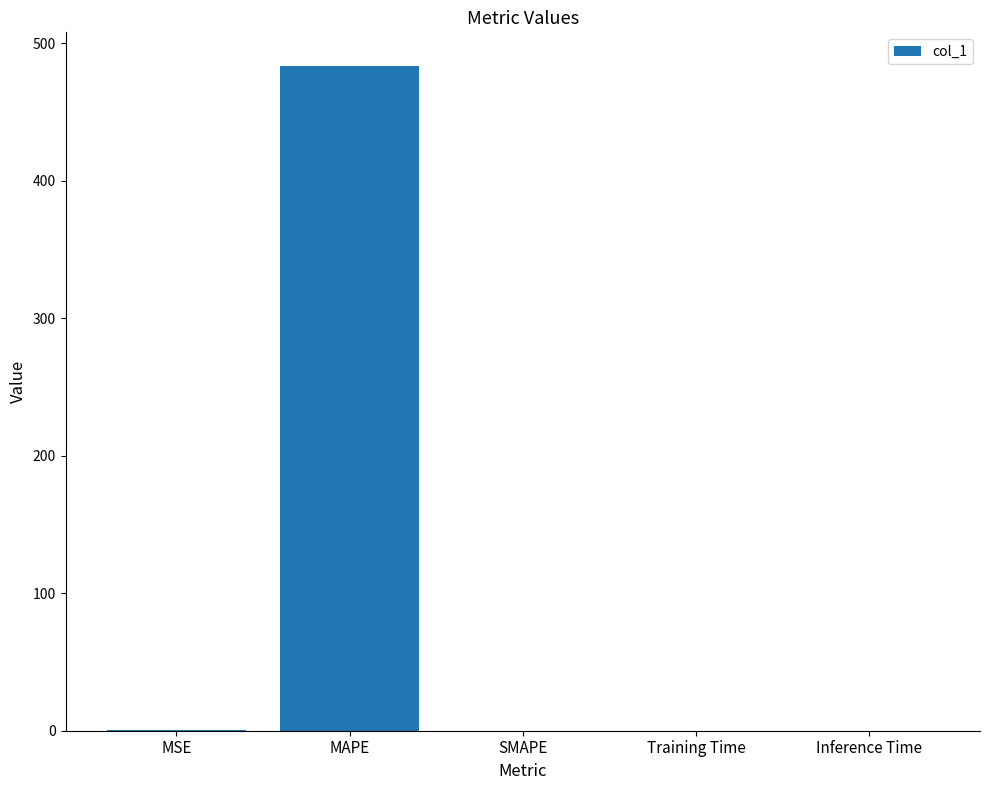

Between MAPE and Inference Time, which is larger?

MAPE